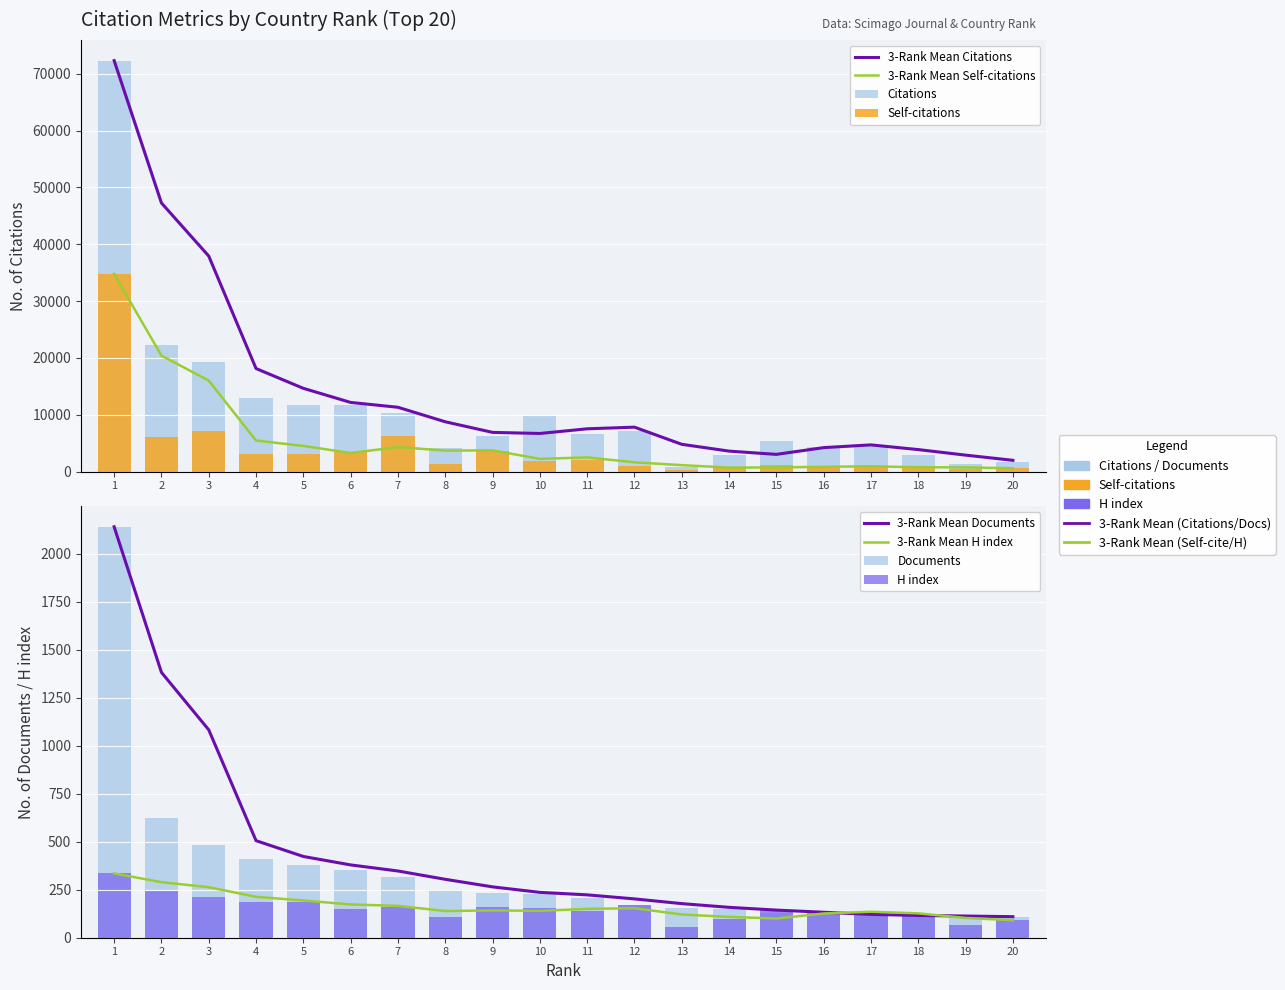

What is the difference between the Documents values at 8 and 13?

93